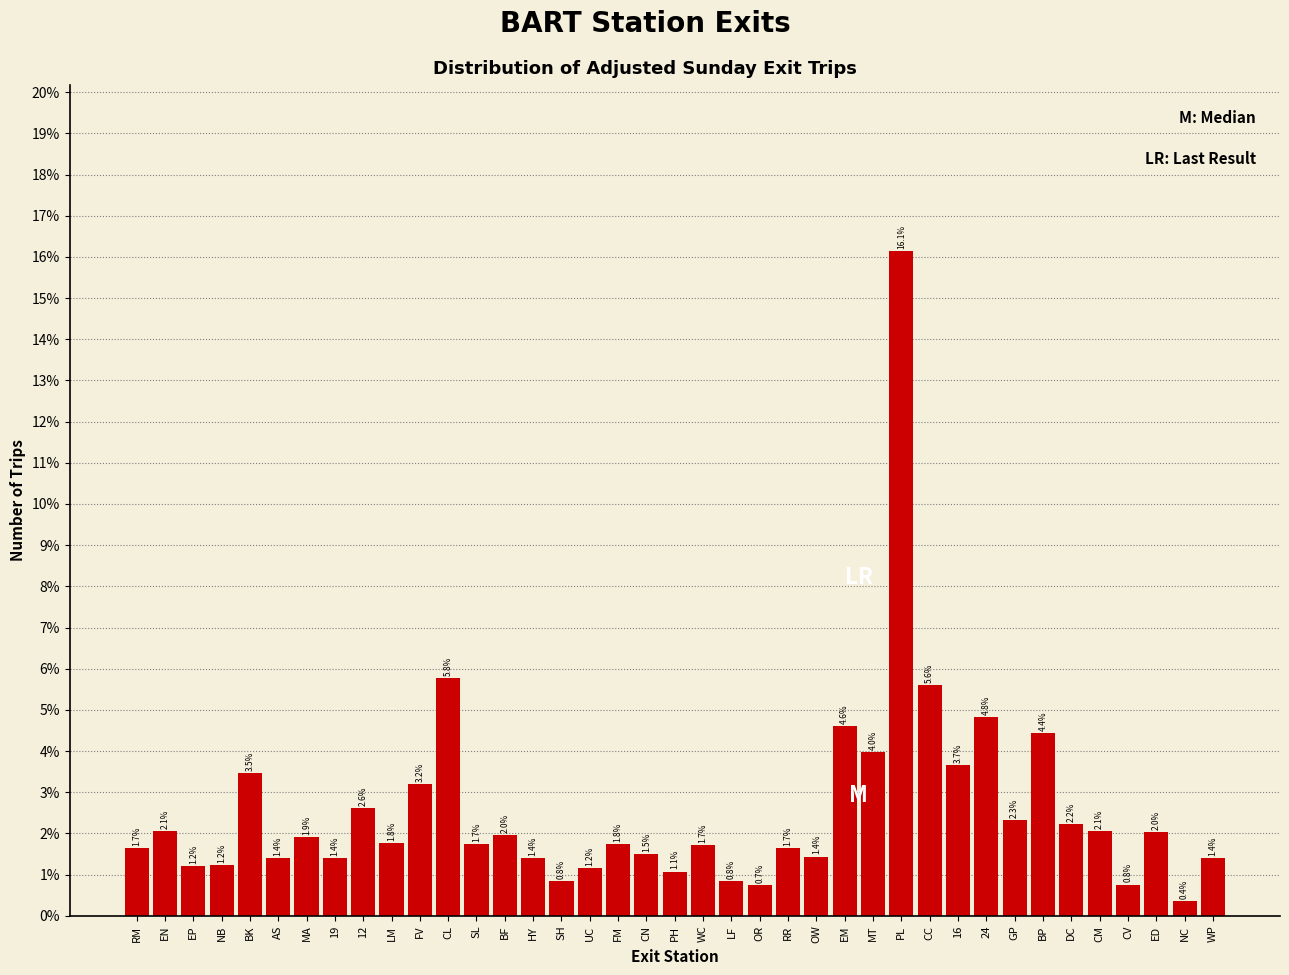

Are the bars horizontal?

No